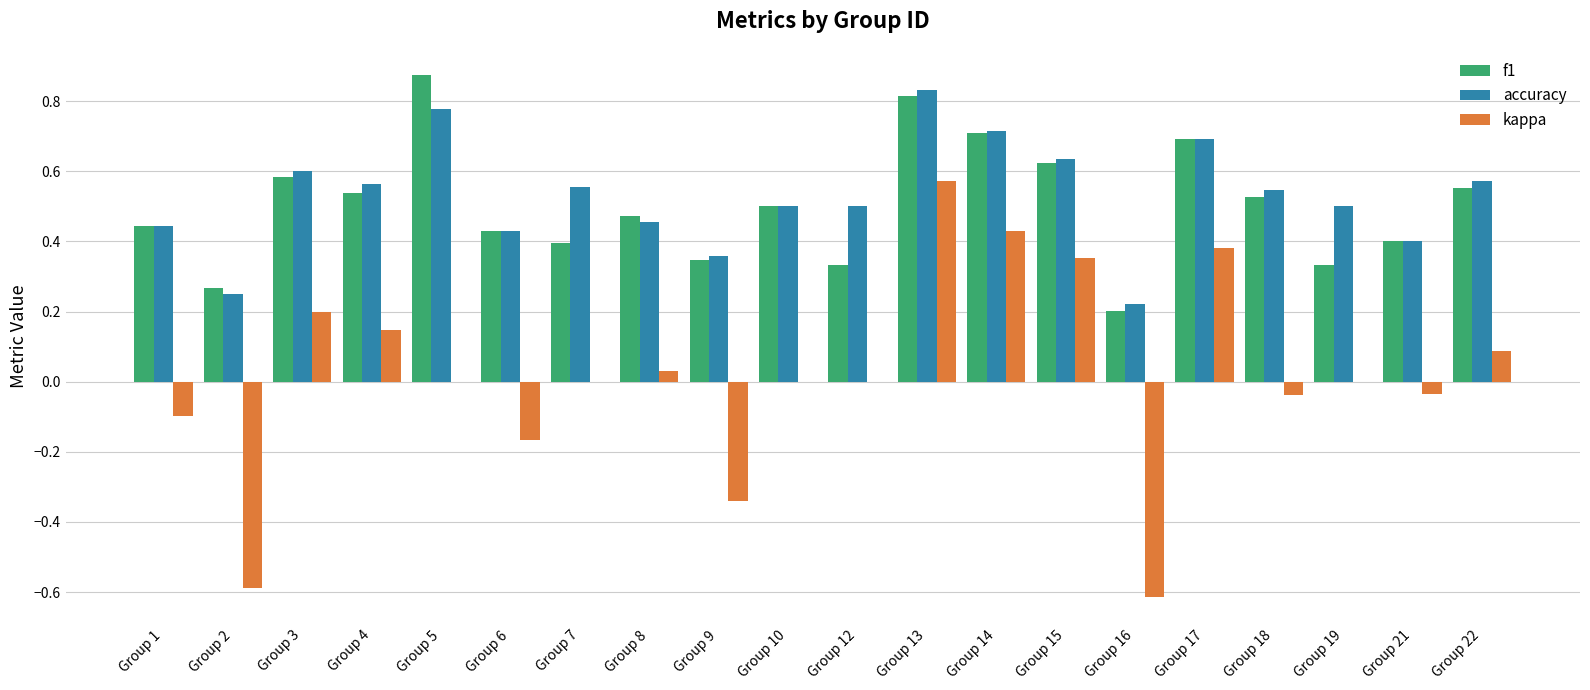

Where is accuracy nearest to the value 0?

Group 16